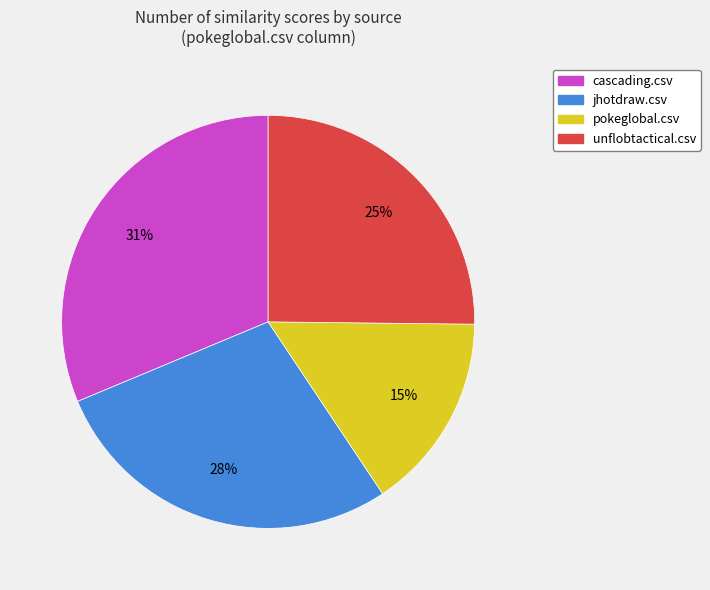

Between pokeglobal.csv and unflobtactical.csv, which is larger?

unflobtactical.csv